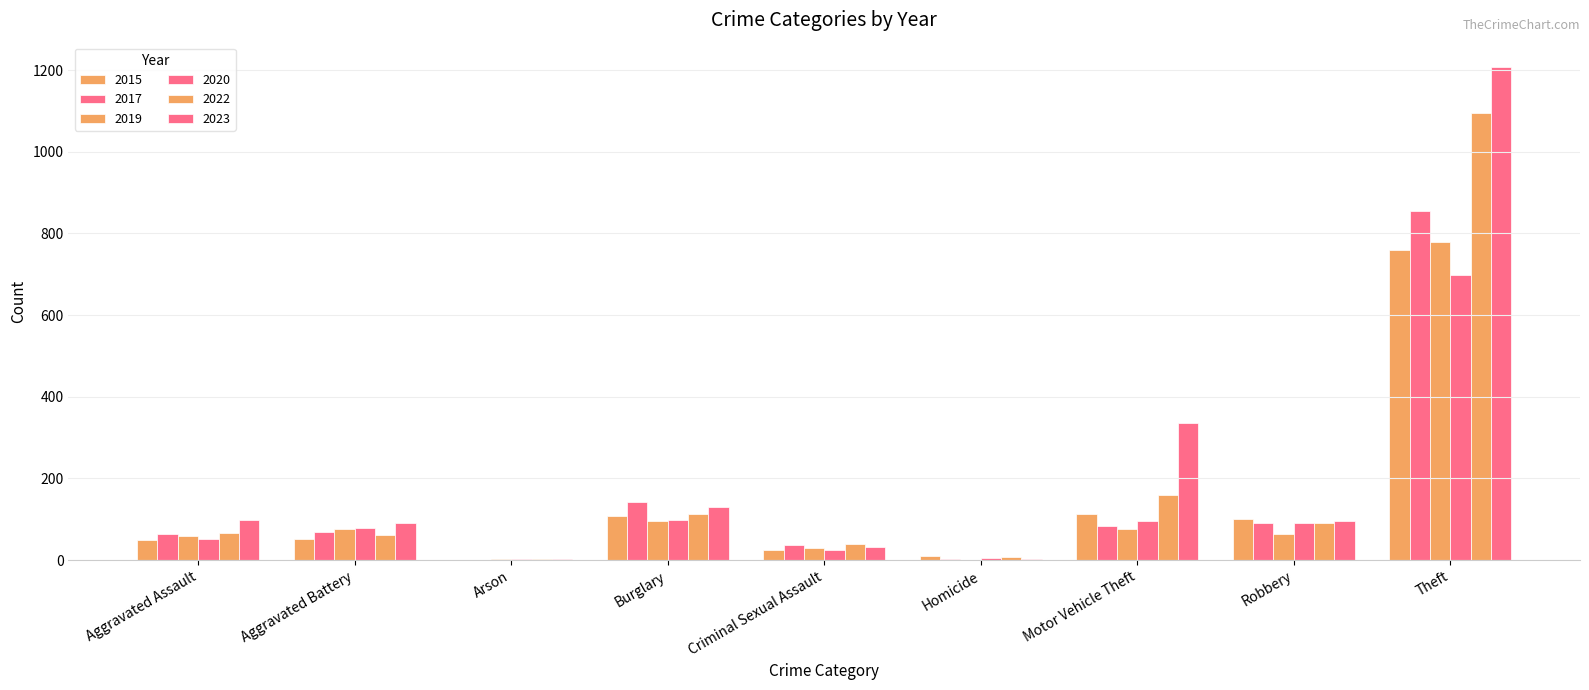

Reading left to right, extract all data points from this chart.

2015: Aggravated Assault=50	Aggravated Battery=52	Arson=1	Burglary=107	Criminal Sexual Assault=25	Homicide=11	Motor Vehicle Theft=114	Robbery=100	Theft=759
2017: Aggravated Assault=65	Aggravated Battery=70	Arson=1	Burglary=142	Criminal Sexual Assault=37	Homicide=4	Motor Vehicle Theft=83	Robbery=90	Theft=856
2019: Aggravated Assault=60	Aggravated Battery=77	Arson=2	Burglary=96	Criminal Sexual Assault=31	Homicide=0	Motor Vehicle Theft=77	Robbery=65	Theft=780
2020: Aggravated Assault=51	Aggravated Battery=78	Arson=4	Burglary=99	Criminal Sexual Assault=24	Homicide=6	Motor Vehicle Theft=97	Robbery=92	Theft=699
2022: Aggravated Assault=66	Aggravated Battery=62	Arson=4	Burglary=113	Criminal Sexual Assault=39	Homicide=7	Motor Vehicle Theft=159	Robbery=91	Theft=1095
2023: Aggravated Assault=98	Aggravated Battery=91	Arson=2	Burglary=130	Criminal Sexual Assault=33	Homicide=3	Motor Vehicle Theft=337	Robbery=95	Theft=1207